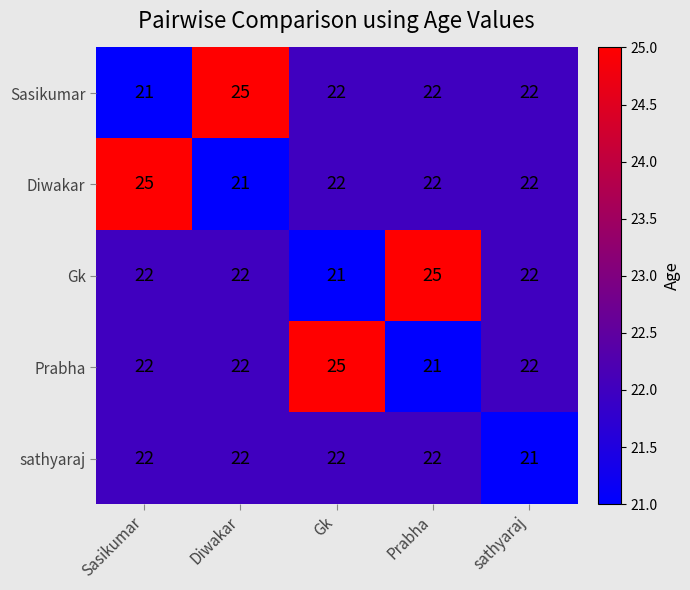

Reading right to left, list all the values displayed in this chart.

Sasikumar: sathyaraj=22	Prabha=22	Gk=22	Diwakar=25	Sasikumar=21
Diwakar: sathyaraj=22	Prabha=22	Gk=22	Diwakar=21	Sasikumar=25
Gk: sathyaraj=22	Prabha=25	Gk=21	Diwakar=22	Sasikumar=22
Prabha: sathyaraj=22	Prabha=21	Gk=25	Diwakar=22	Sasikumar=22
sathyaraj: sathyaraj=21	Prabha=22	Gk=22	Diwakar=22	Sasikumar=22